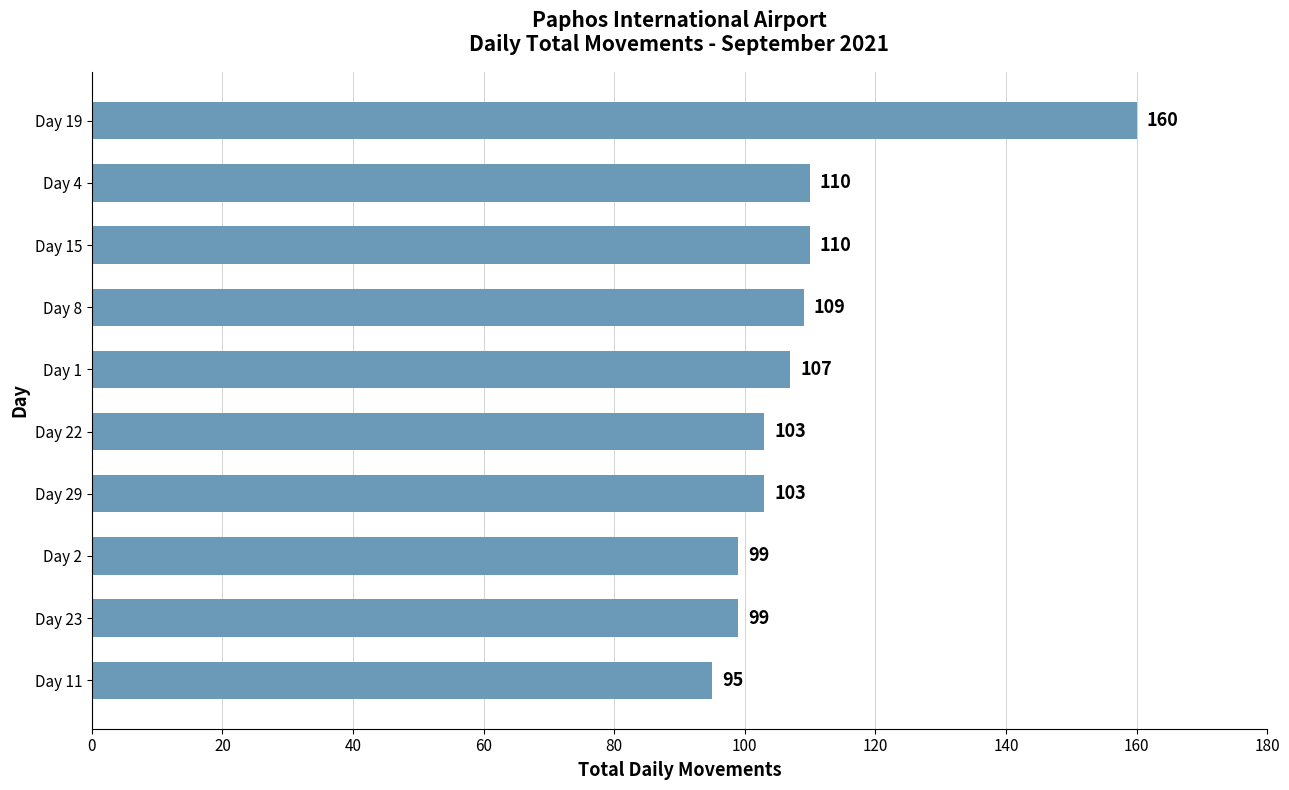

What is the change in value from Day 11 to Day 22?

+8